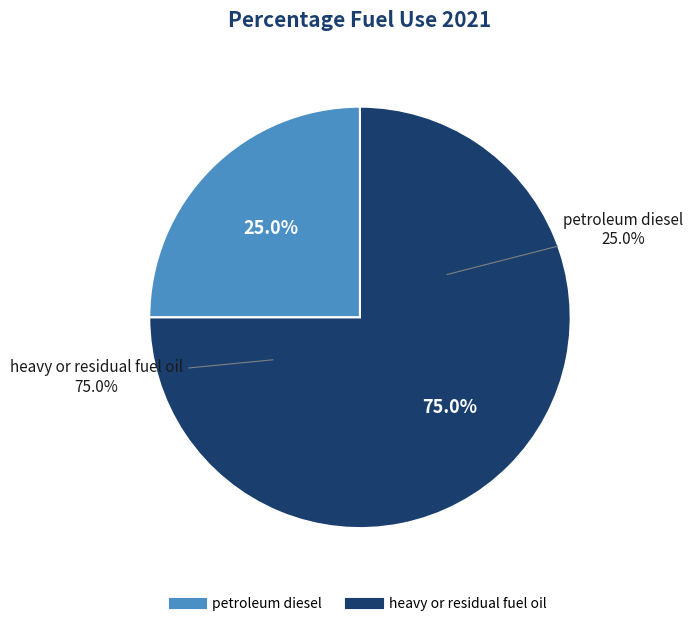

To the nearest percent, what is the difference between the petroleum diesel and heavy or residual fuel oil slice percentages?

50%